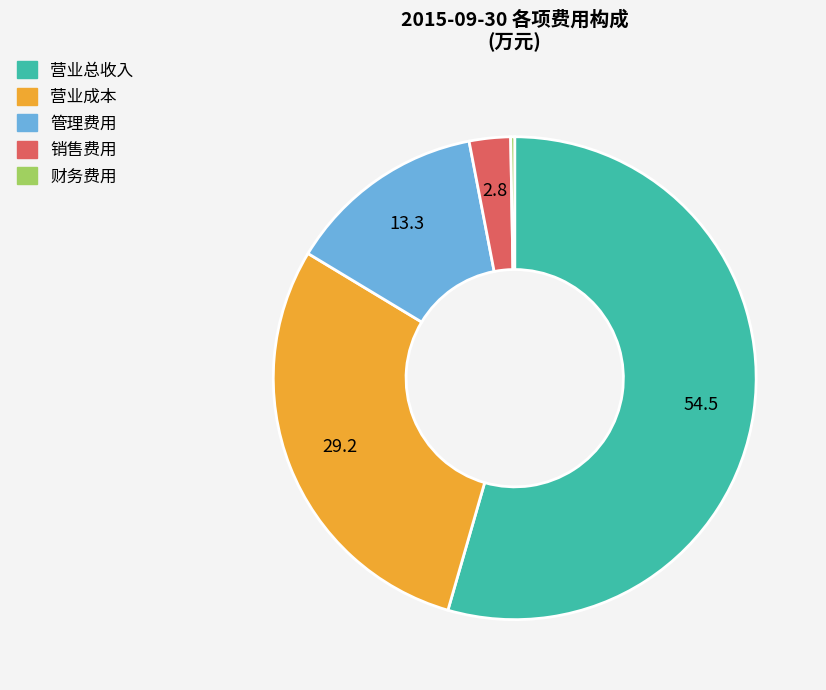

The 销售费用 slice represents 3% of the pie. True or false?

True